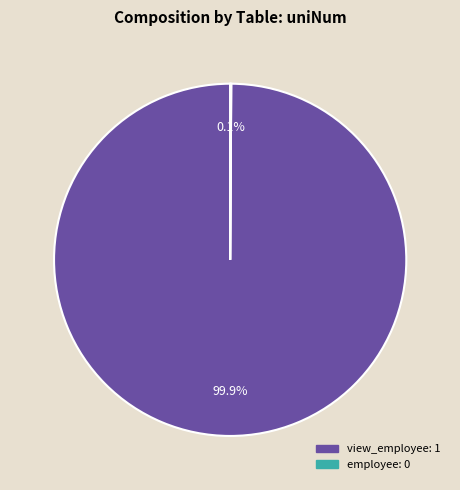

Is there any slice that represents more than half of the pie?

Yes